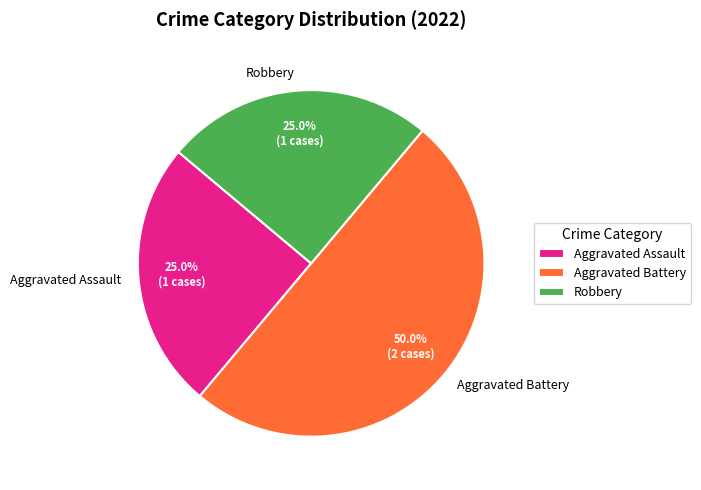

Which category has the biggest portion of the pie?

Aggravated Battery